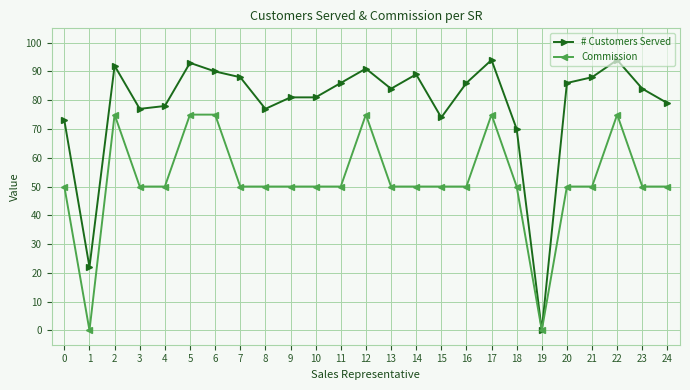

Read the Commission value at 13.

50